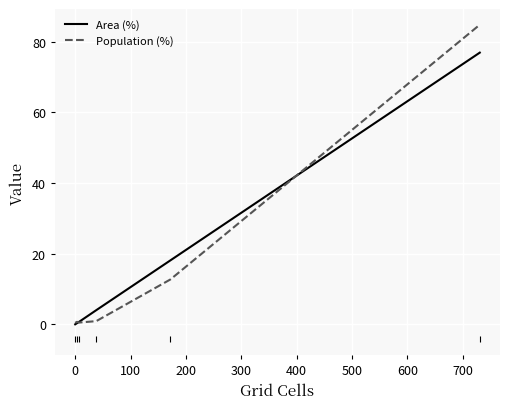

What is the average value of the Population (%) series?

16.7